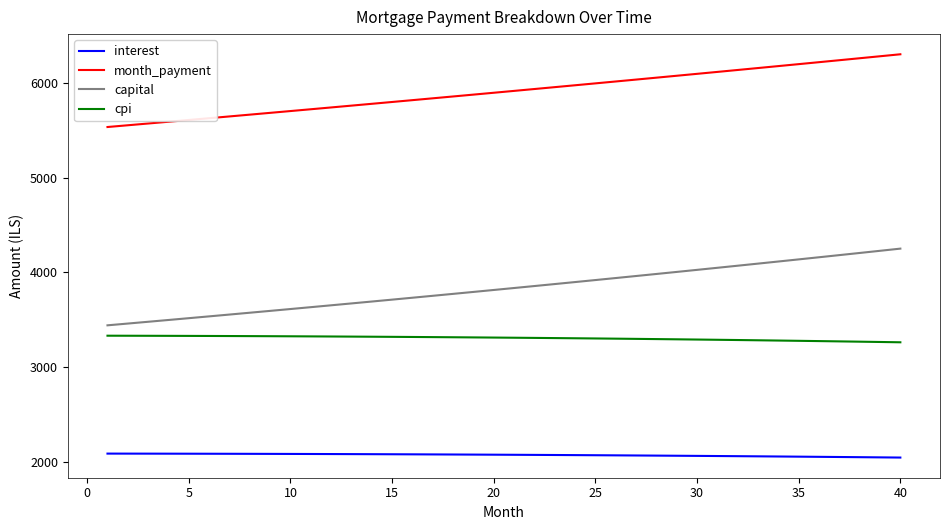

Rank the series by their maximum value, from lowest to highest.

interest, cpi, capital, month_payment